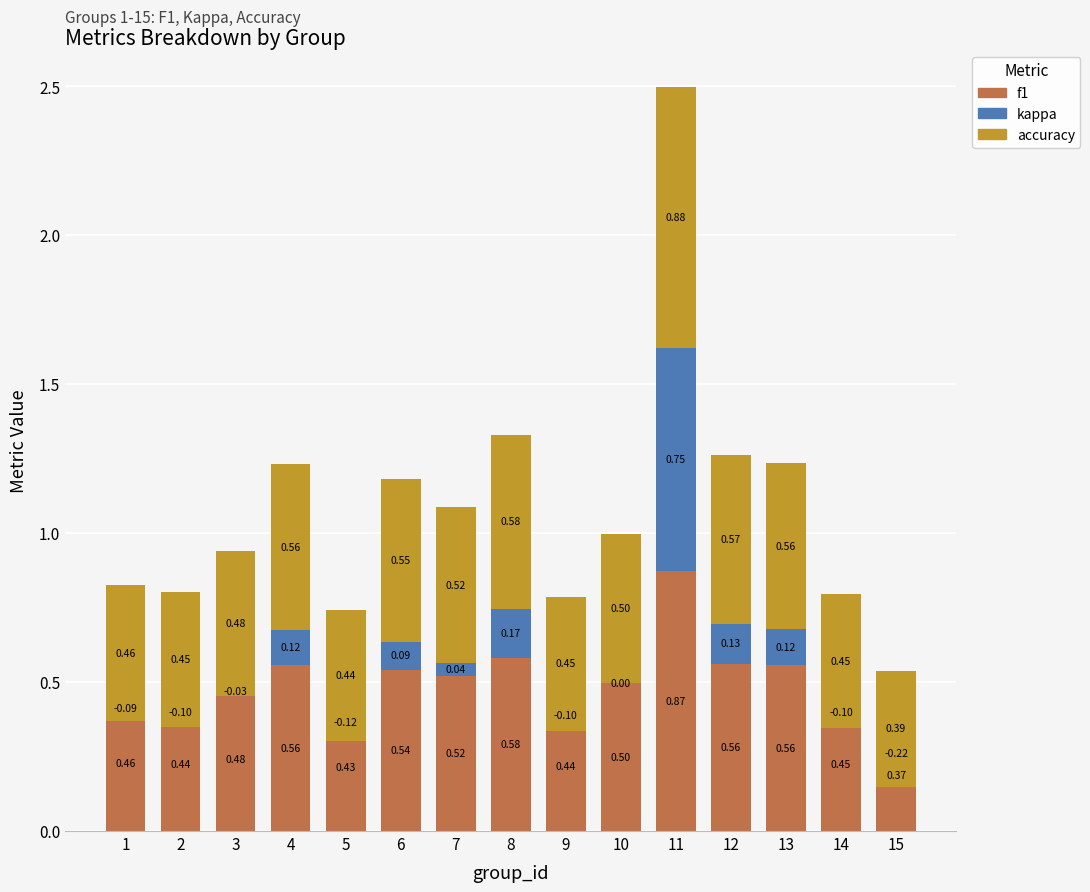

The f1 series shows 0.7 at 14. True or false?

False